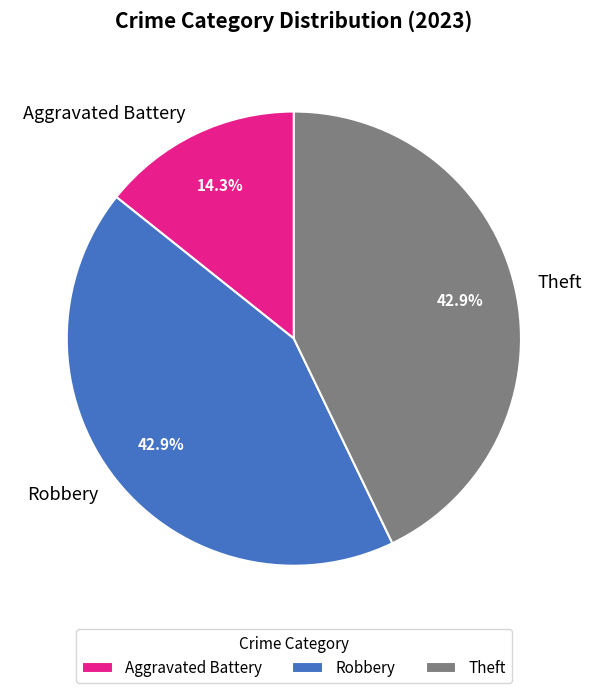

What percentage is the Robbery slice, to the nearest percent?

43%